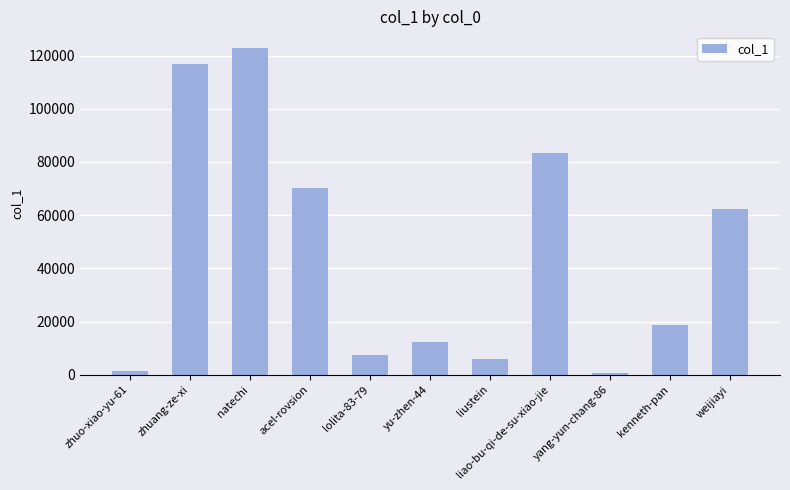

What is the average value?

45625